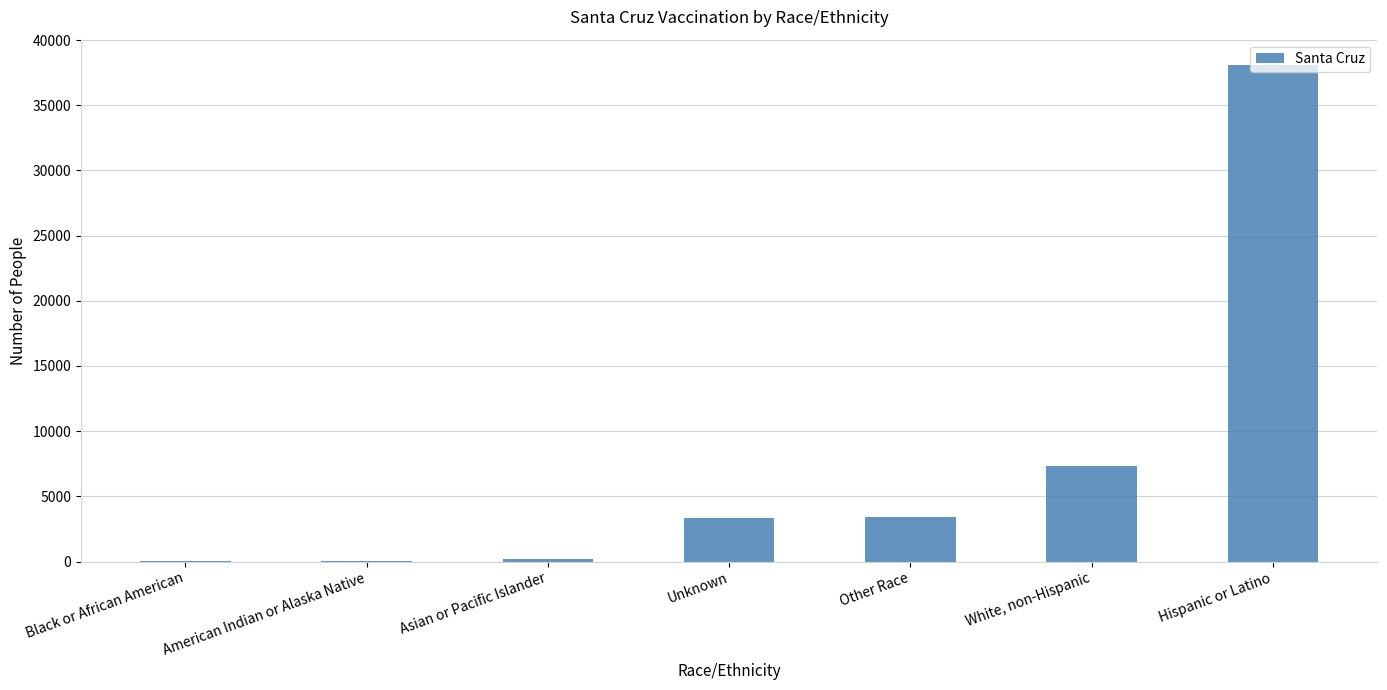

What is the greatest value displayed?

38121